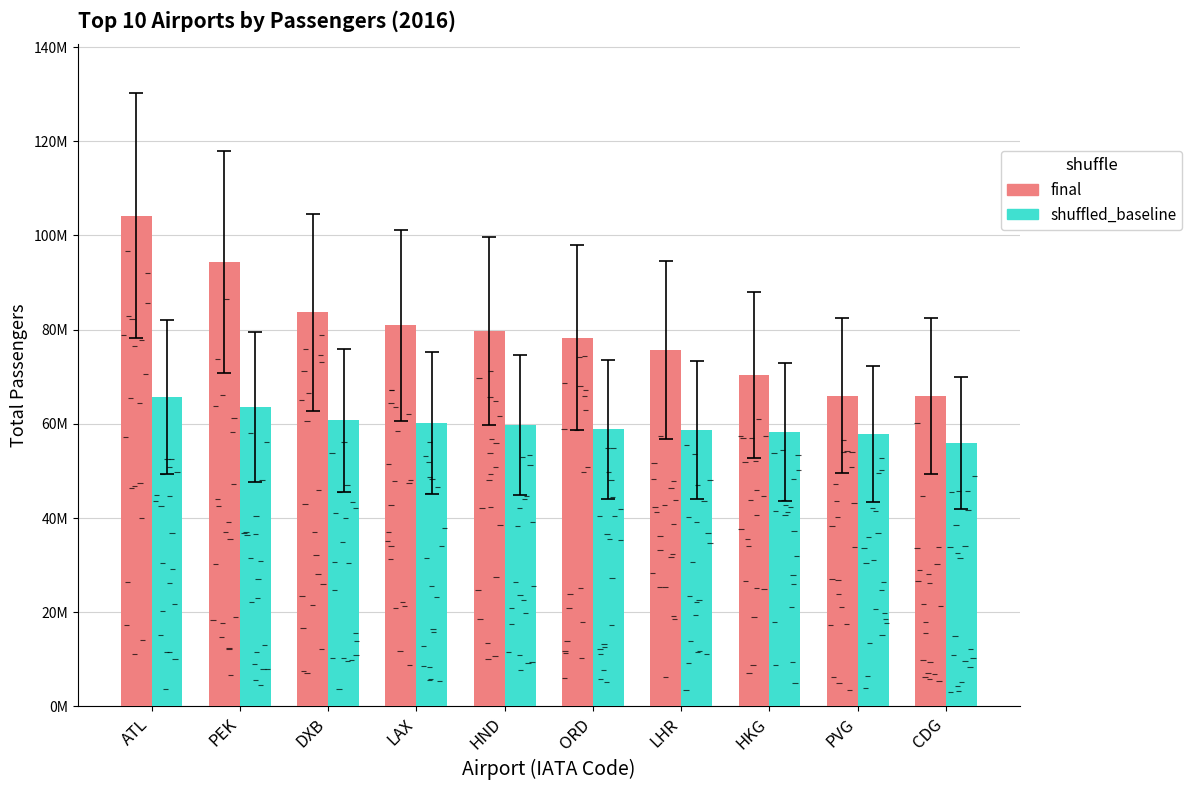

What is the maximum value shown in the chart?

104171935